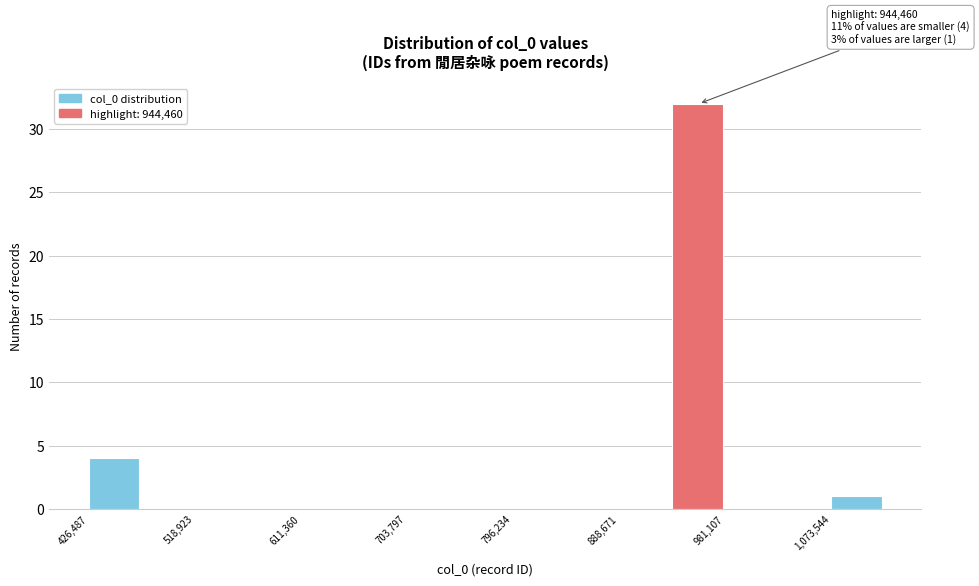

Over which range of the x-axis is the bar tallest?

930000 to 980000